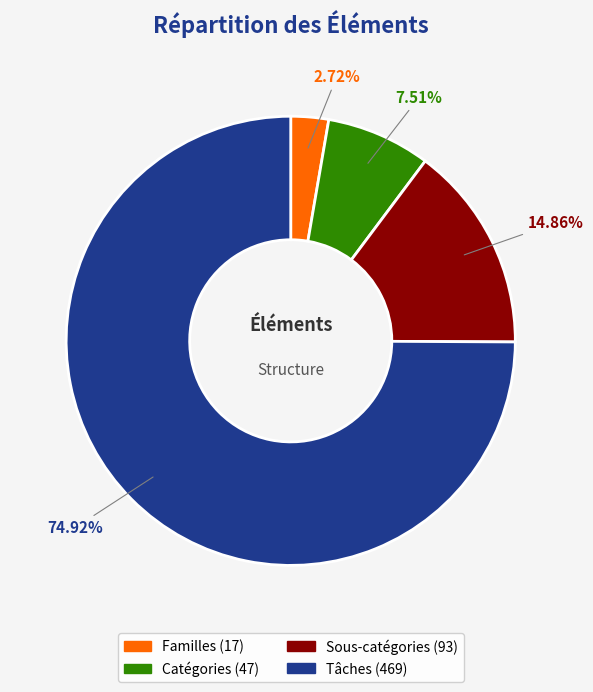

What percentage do Familles and Tâches together represent?

77.6%